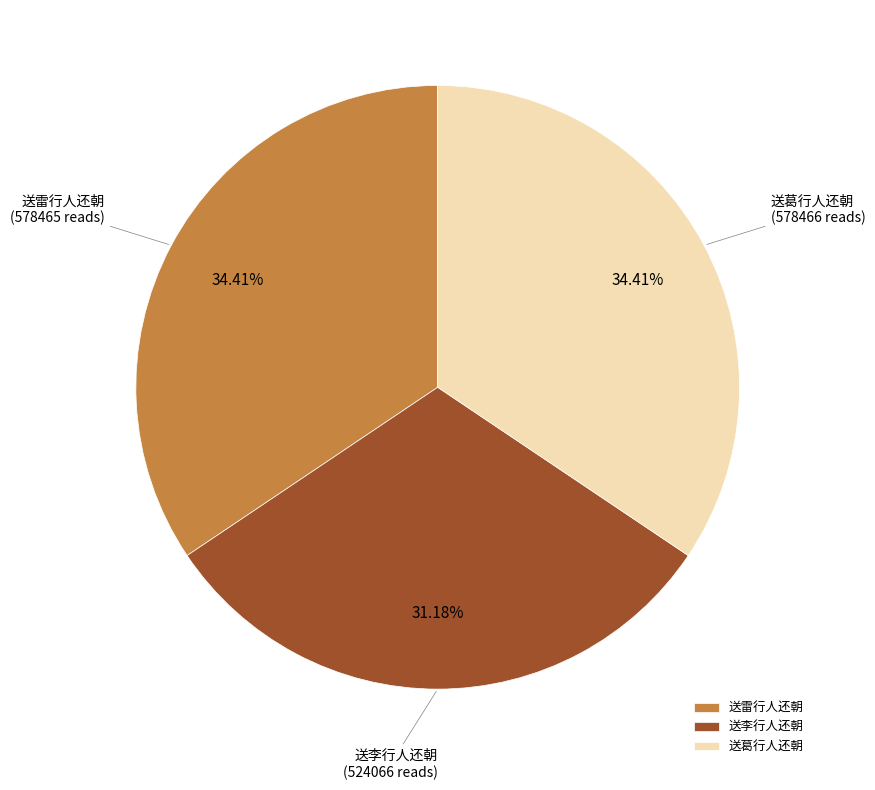

Is 送葛行人还朝 the majority of the pie?

No